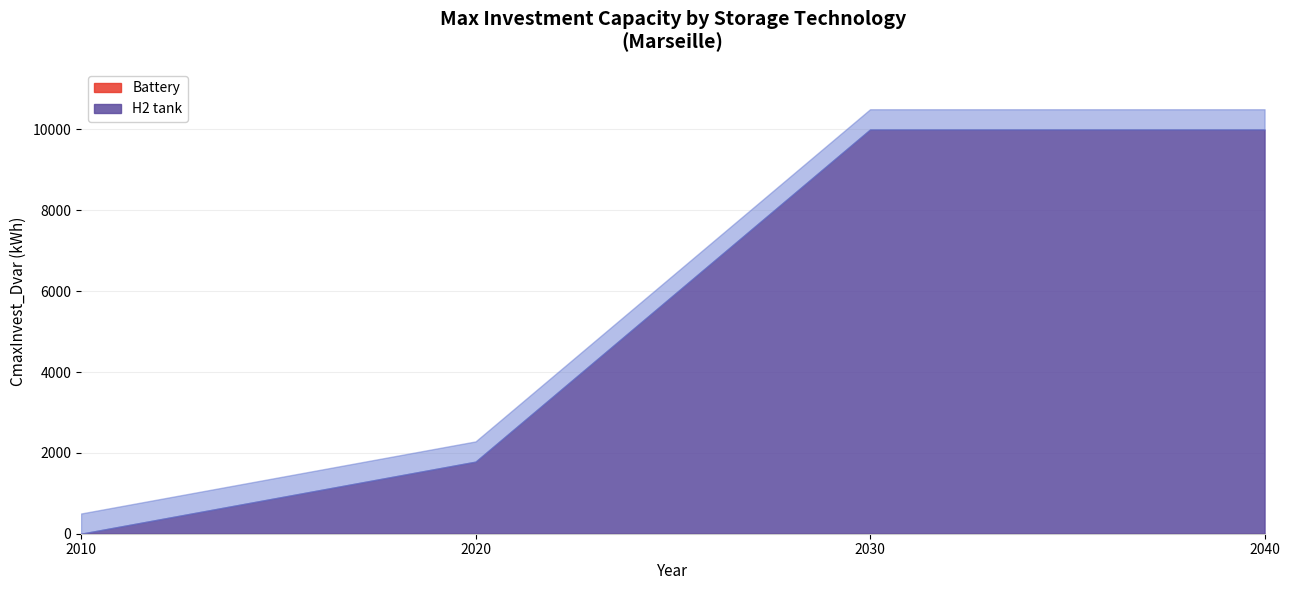

How many data points does each series have?

5